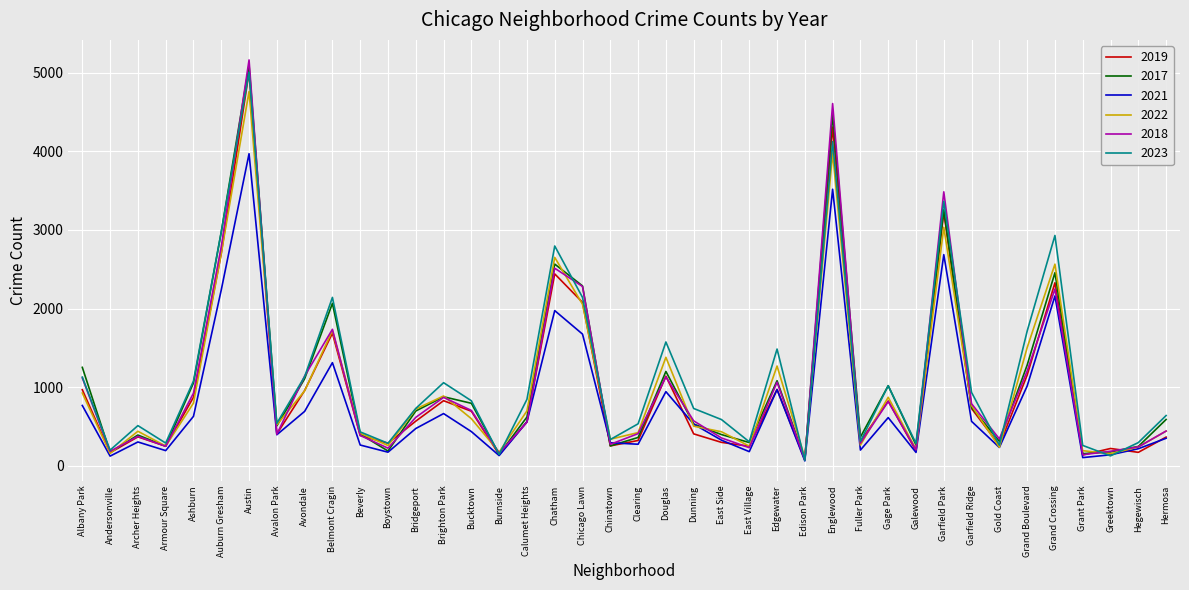

Which series has the widest spread of values?

2018